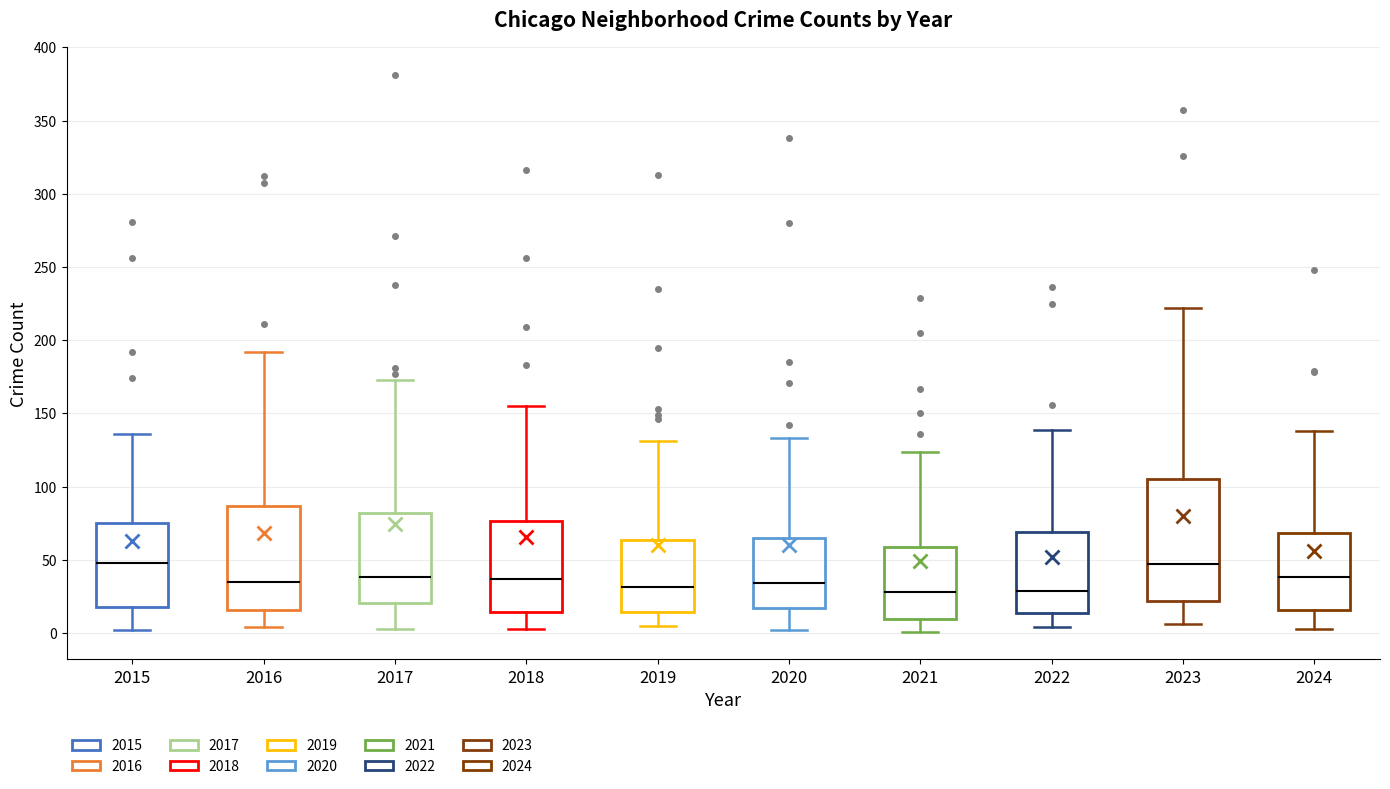

Reading left to right, read every box against the y-axis: the position of its median line, the range the box covers, and the ends of its whiskers. The values are not printed on the chart, so give them approximately, as read against the axis.

2015: median 50, box 20 to 75, whiskers 0 to 135
2016: median 35, box 15 to 85, whiskers 5 to 190
2017: median 40, box 20 to 80, whiskers 5 to 175
2018: median 35, box 15 to 75, whiskers 5 to 155
2019: median 30, box 15 to 65, whiskers 5 to 130
2020: median 35, box 15 to 65, whiskers 0 to 135
2021: median 30, box 10 to 60, whiskers 0 to 125
2022: median 30, box 15 to 70, whiskers 5 to 140
2023: median 45, box 20 to 105, whiskers 5 to 220
2024: median 40, box 15 to 70, whiskers 5 to 140